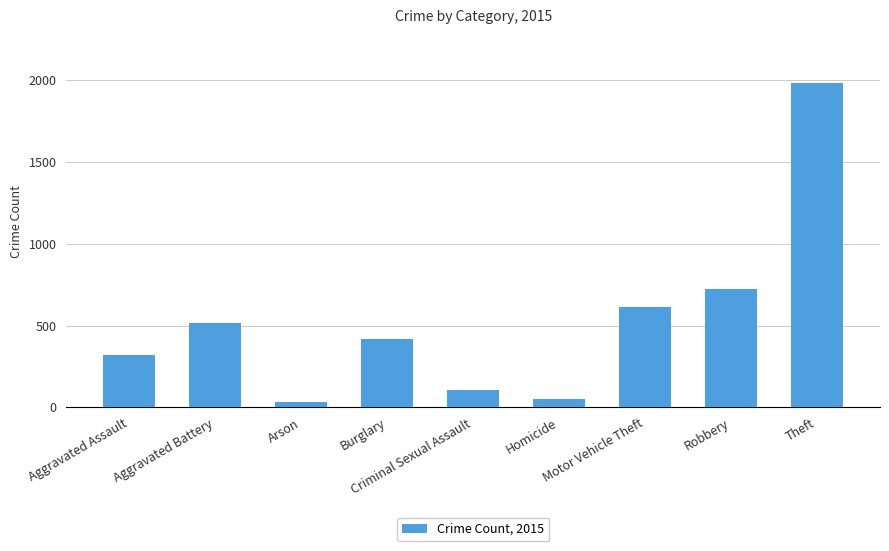

What is the maximum value shown in the chart?

1981